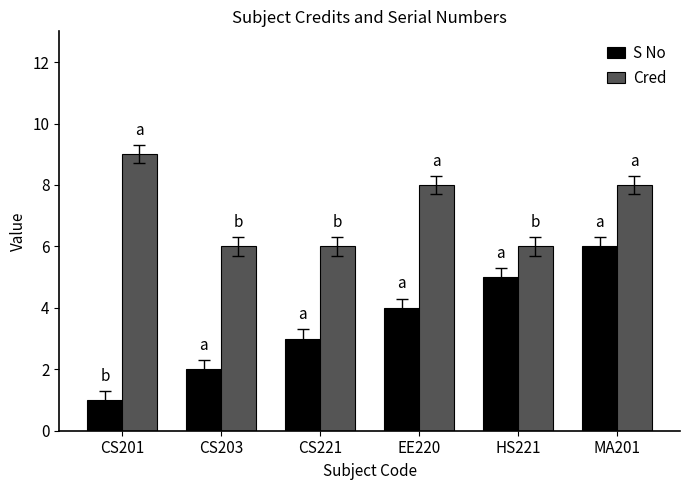

Which label corresponds to the smallest value in the chart?

CS201